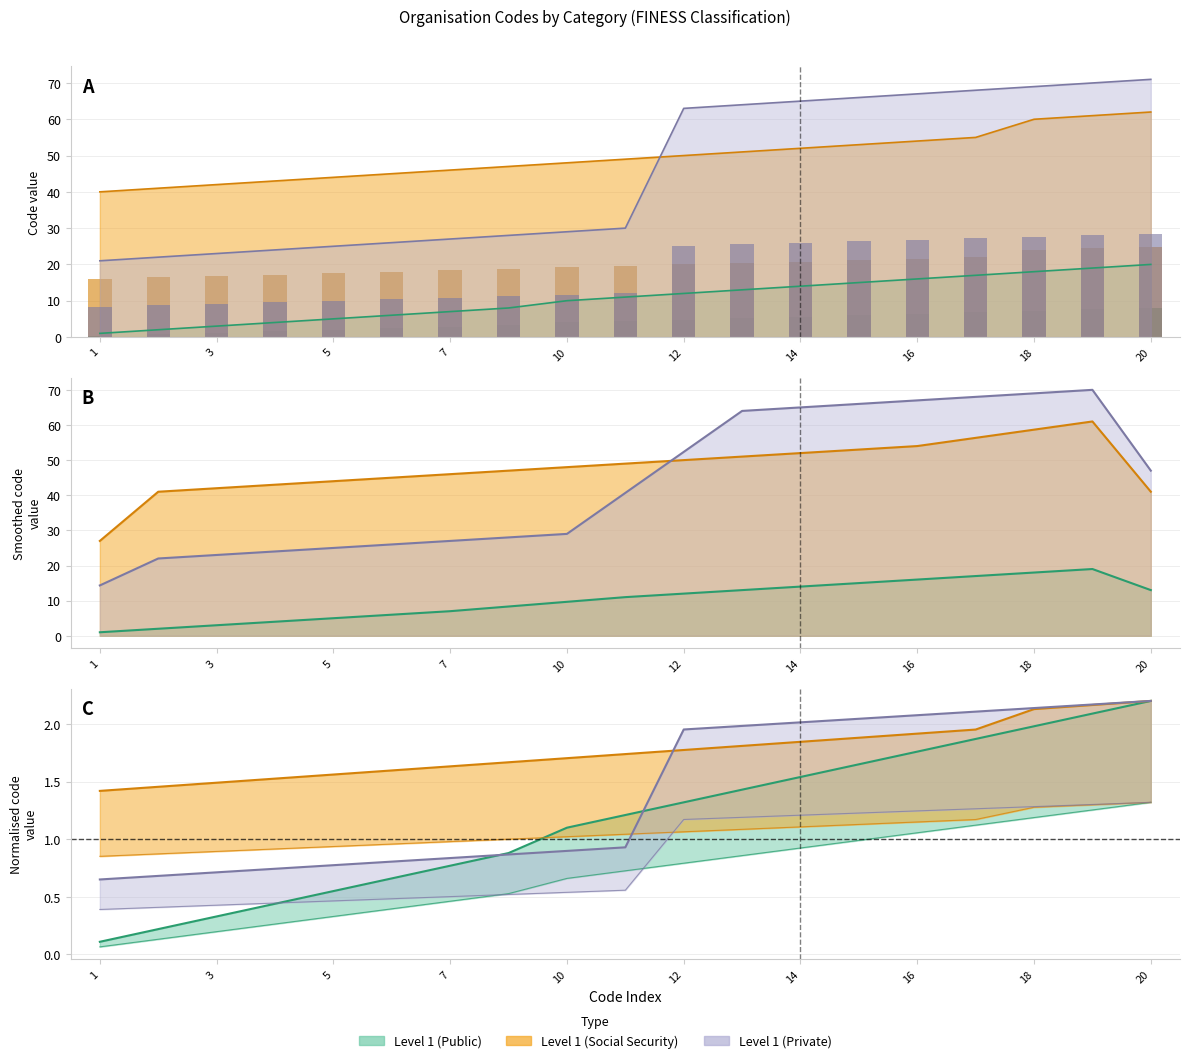

What is the difference between the highest and lowest values at 10?

28.0